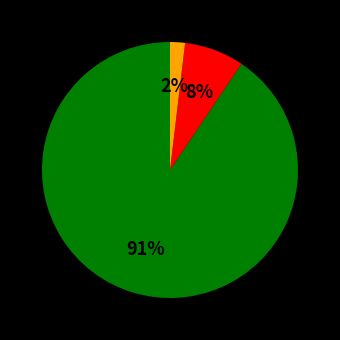

Does any single category account for the majority?

Yes